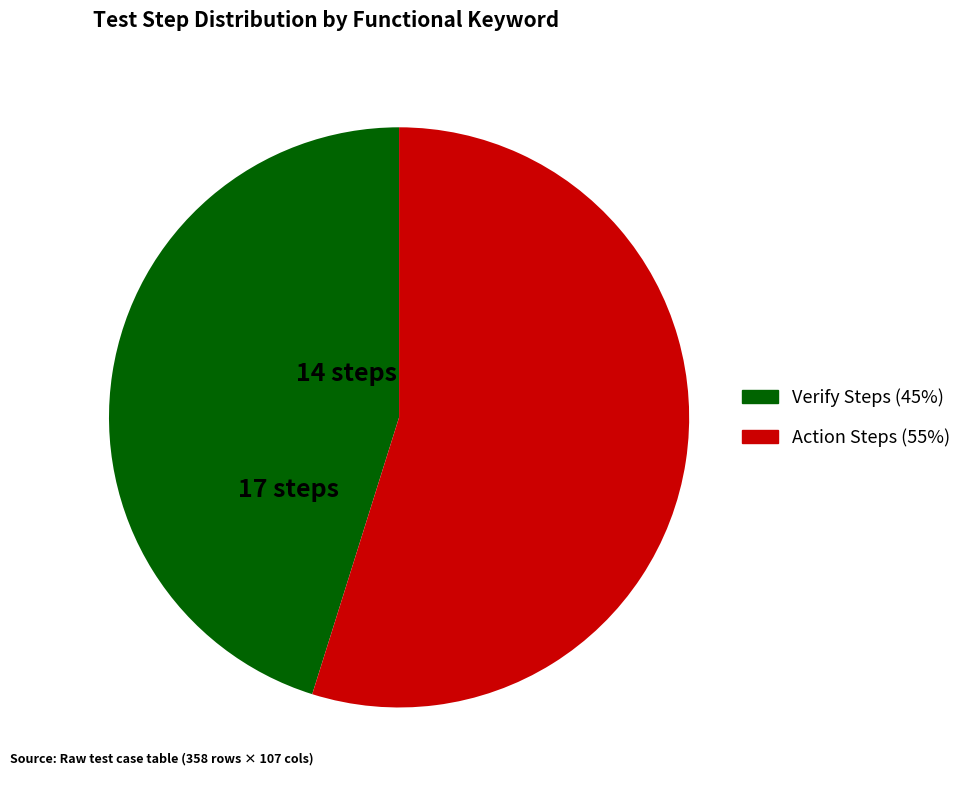

Does any single category account for the majority?

Yes